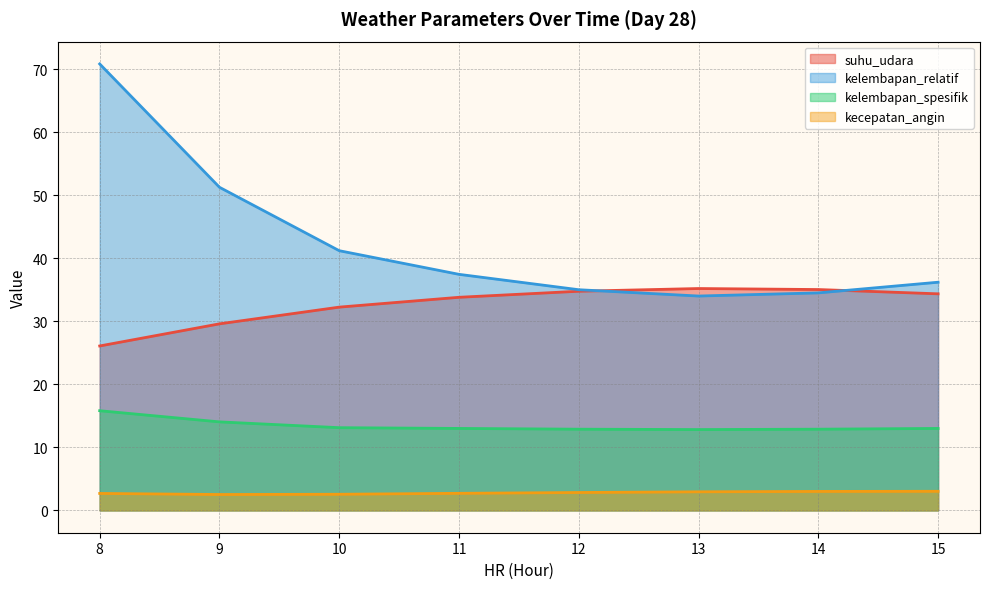

Does the chart have visible grid lines?

Yes